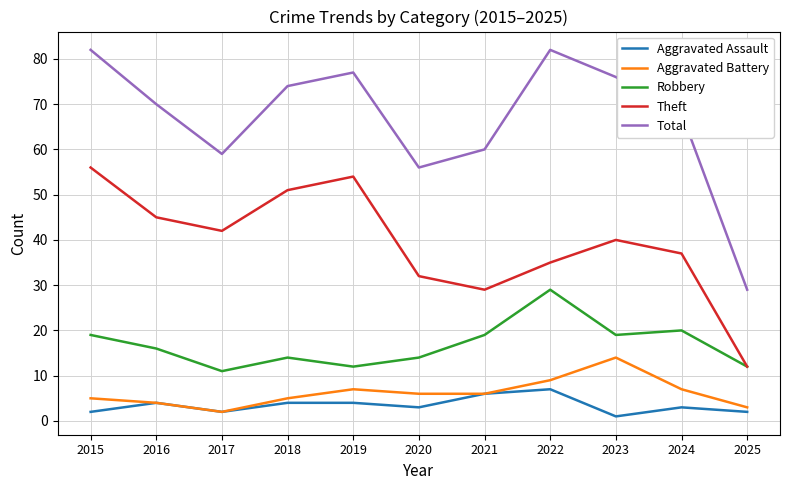

What is the minimum value for Theft?

12